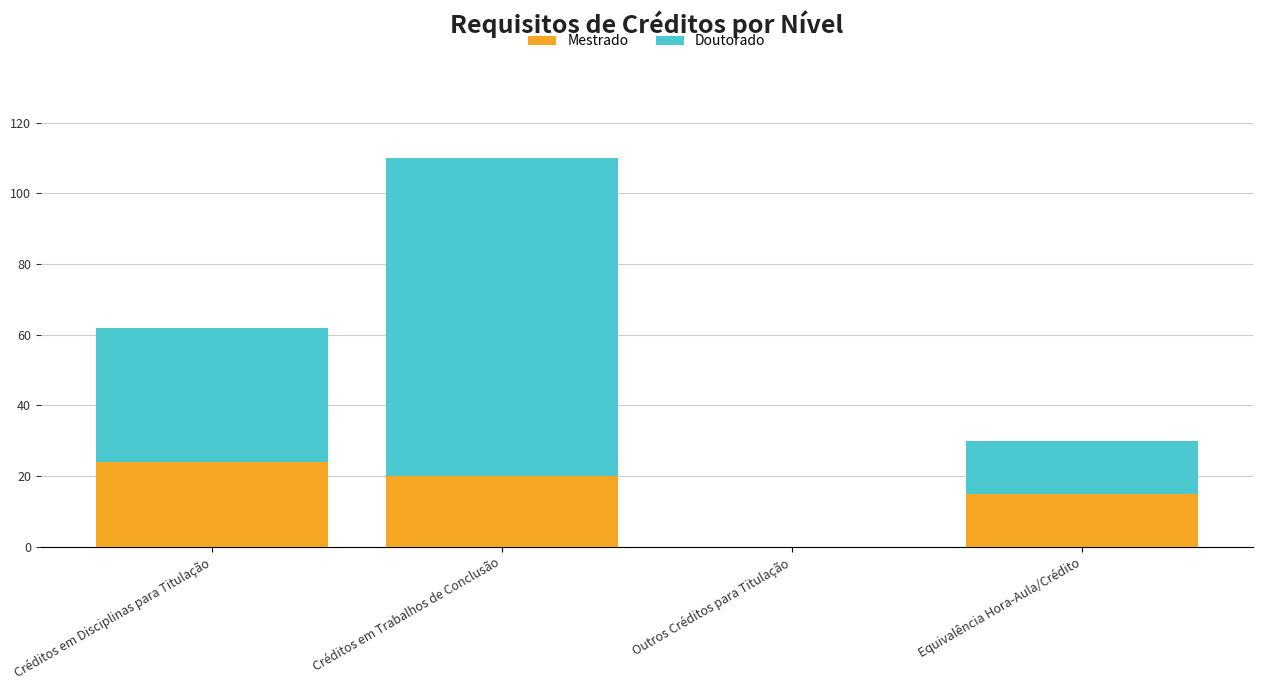

What is the sum of the Mestrado values at Créditos em Disciplinas para Titulação and Equivalência Hora-Aula/Crédito?

39